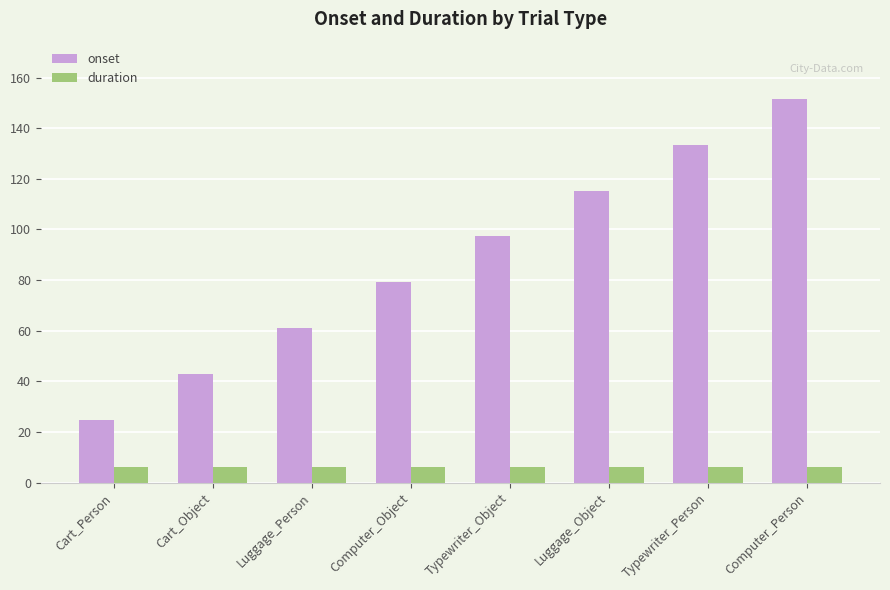

Is it true that duration equals 6.0 at Computer_Object?

True